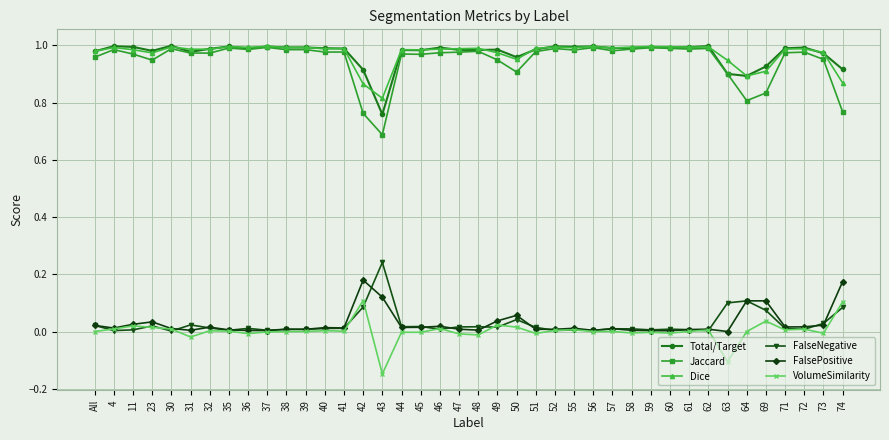

In VolumeSimilarity, how many points are lower than both neighbors (excluding endpoints)?

13